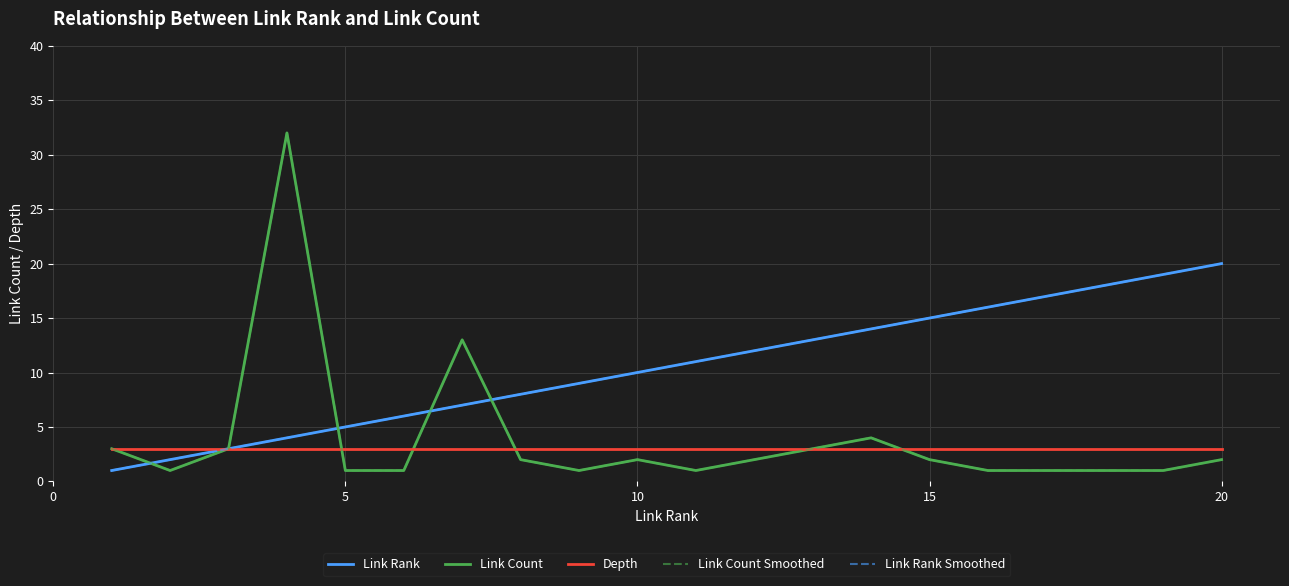

Does the chart have visible grid lines?

Yes